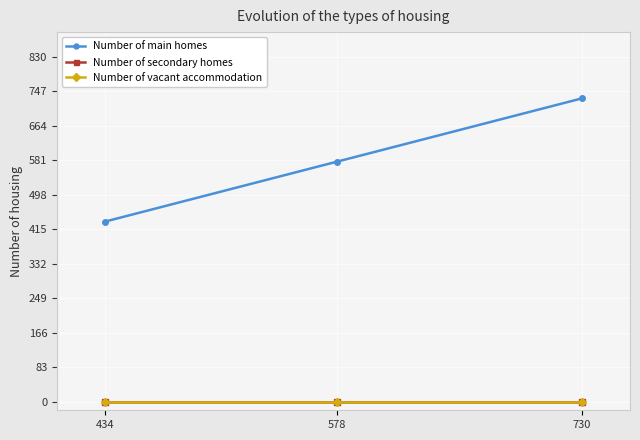

Is this an area chart (filled region under the line)?

No